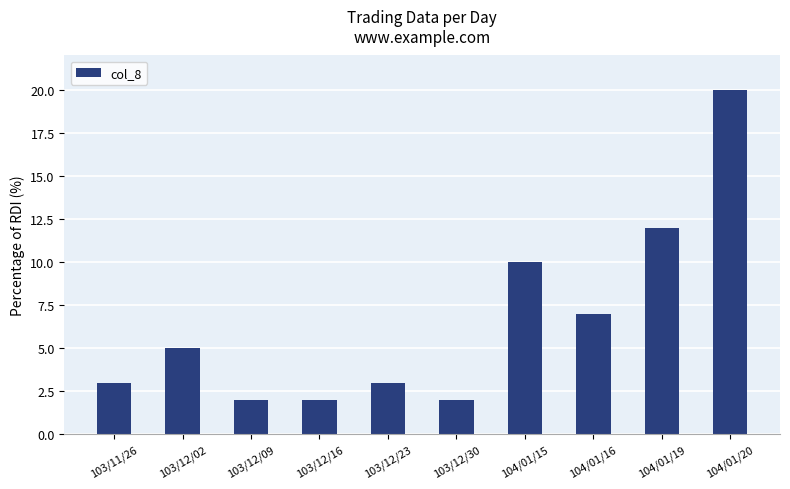

How many bars are there in total?

10